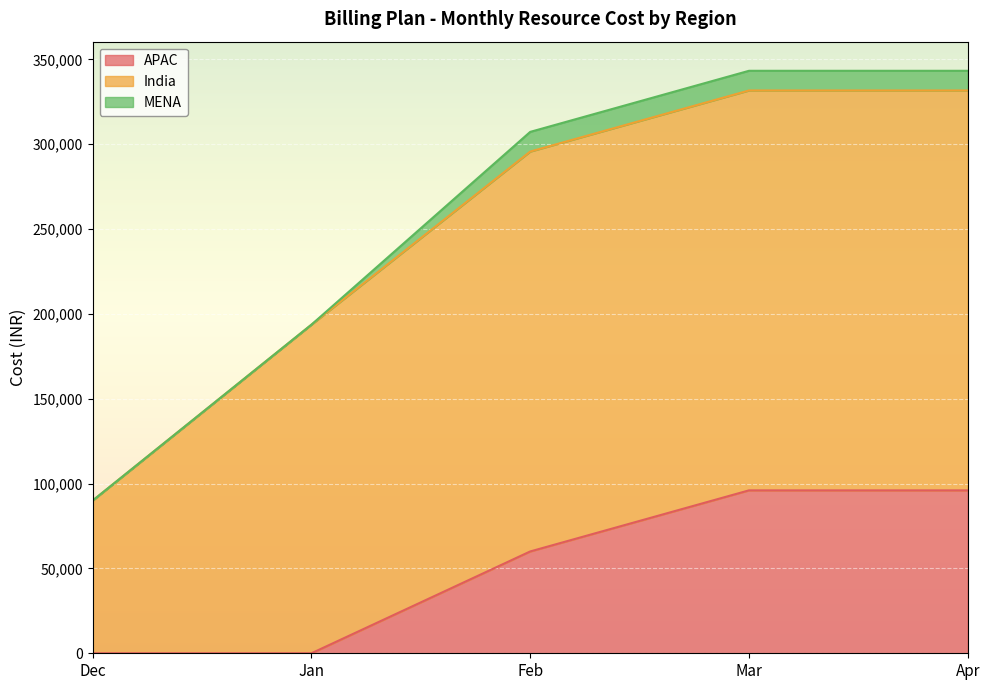

True or false: India and MENA cross at least once.

False